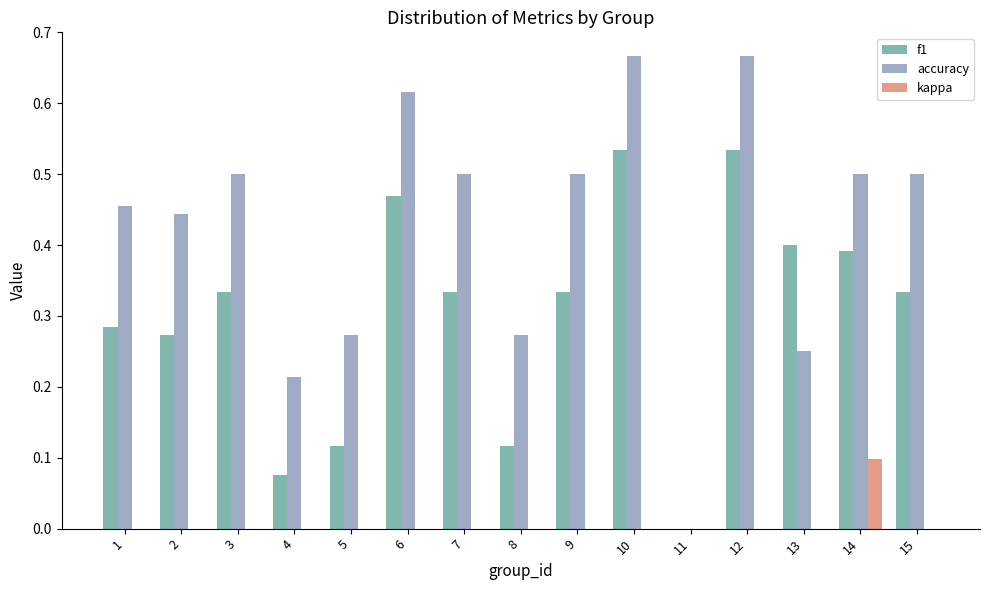

Between 13 and 15, which series saw the biggest shift?

accuracy